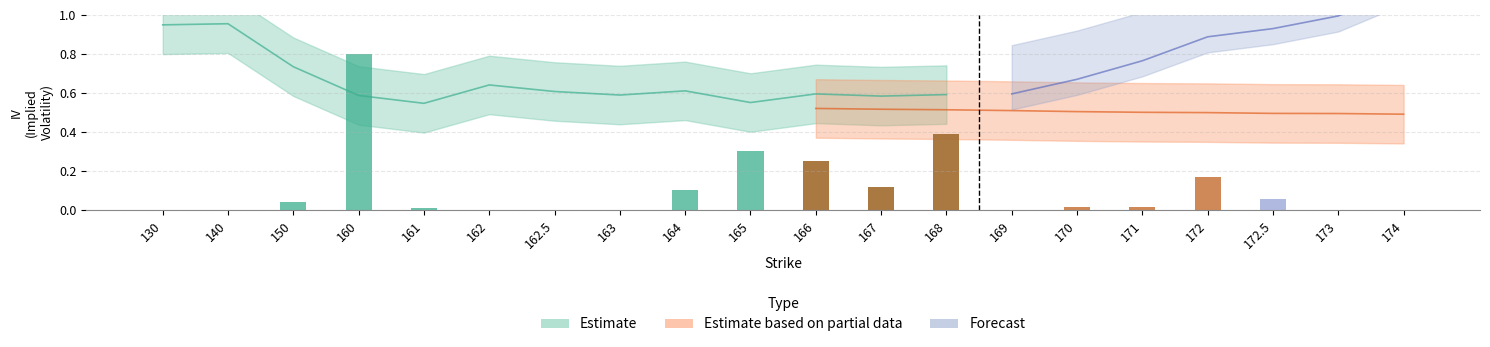

Does the chart contain stacked bars?

No